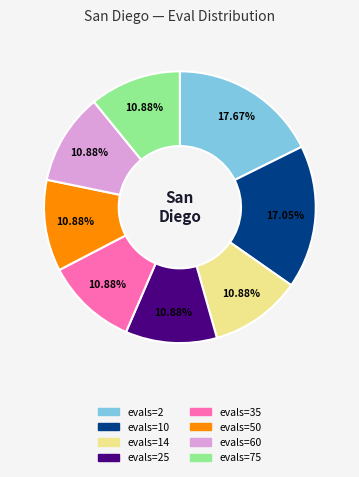

How many segments does this pie chart have?

8